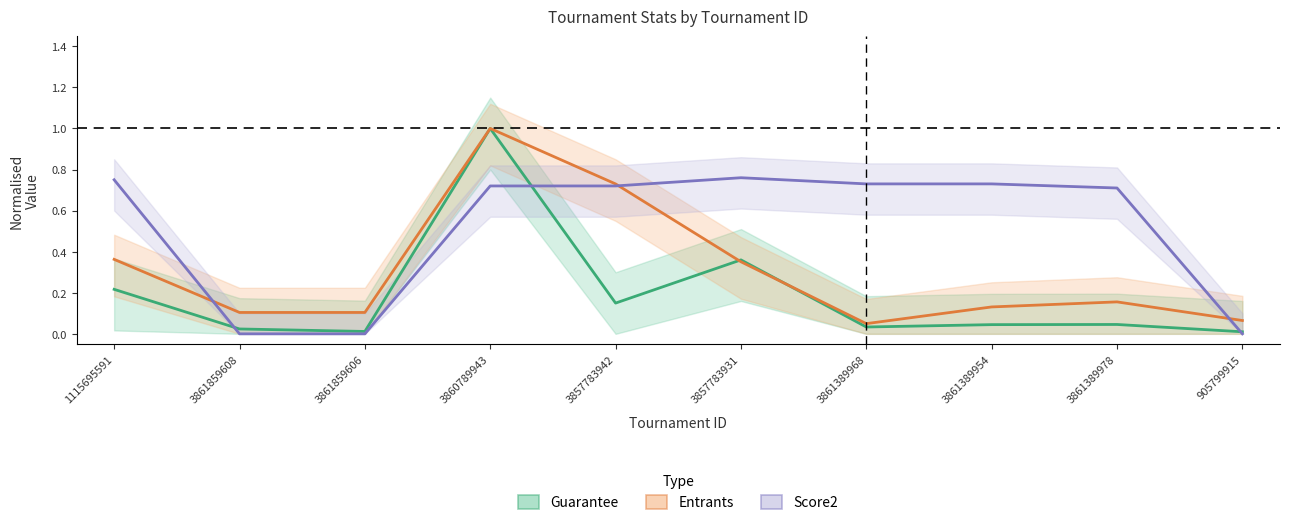

Which series ends up on top after the final intersection of Guarantee (normalised) and Score2 / 100?

Guarantee (normalised)